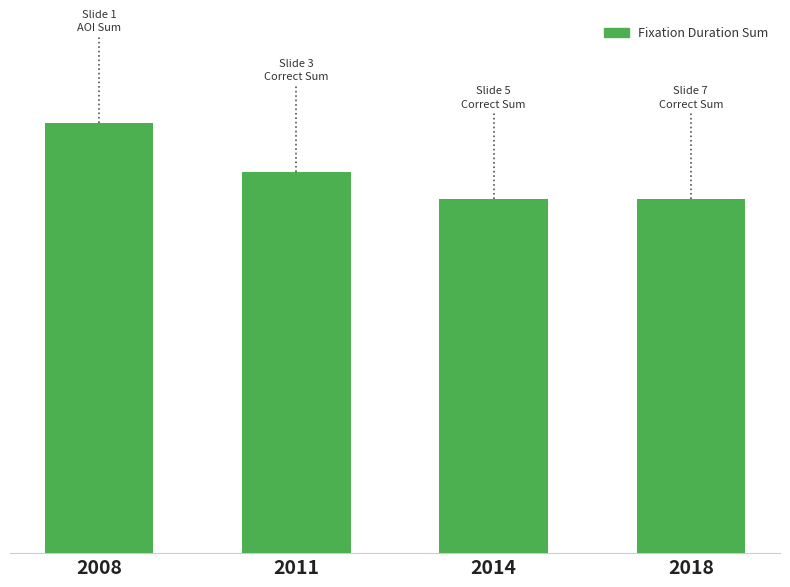

How many values are between 7 and 9?

3